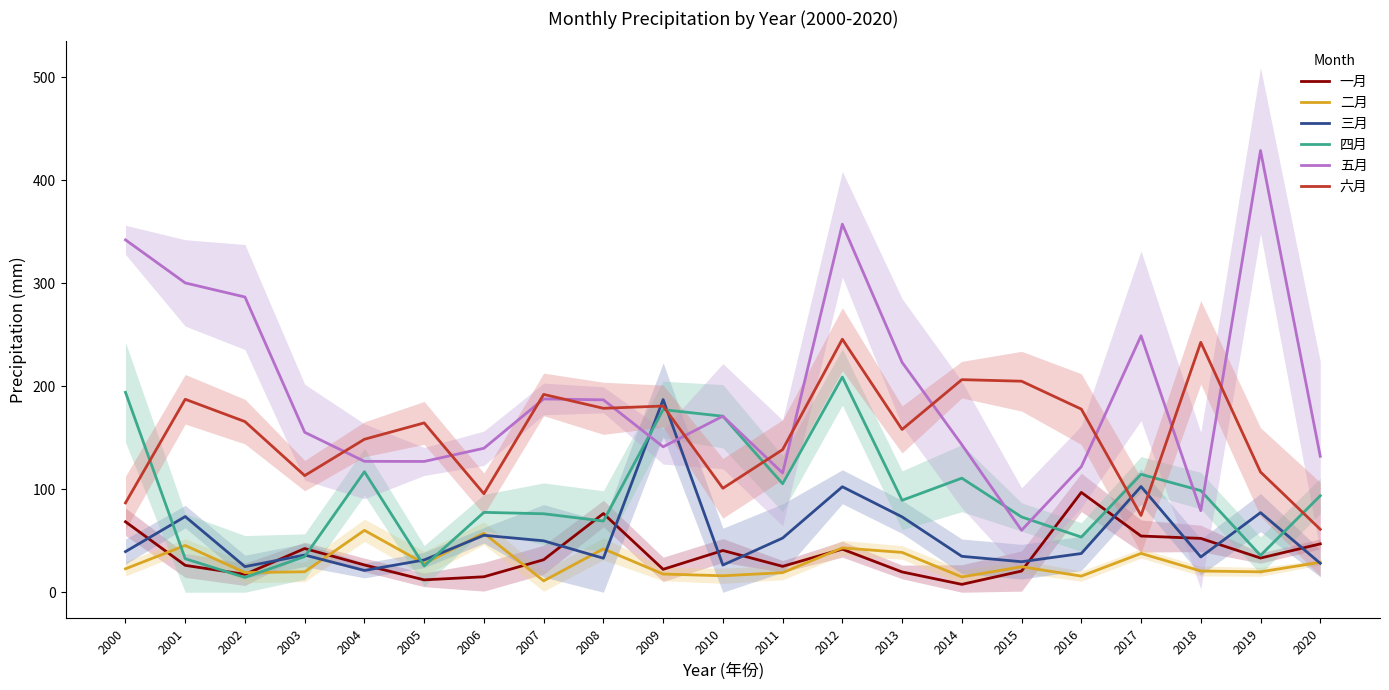

The value of 一月 at 2017 is 54.6. True or false?

True